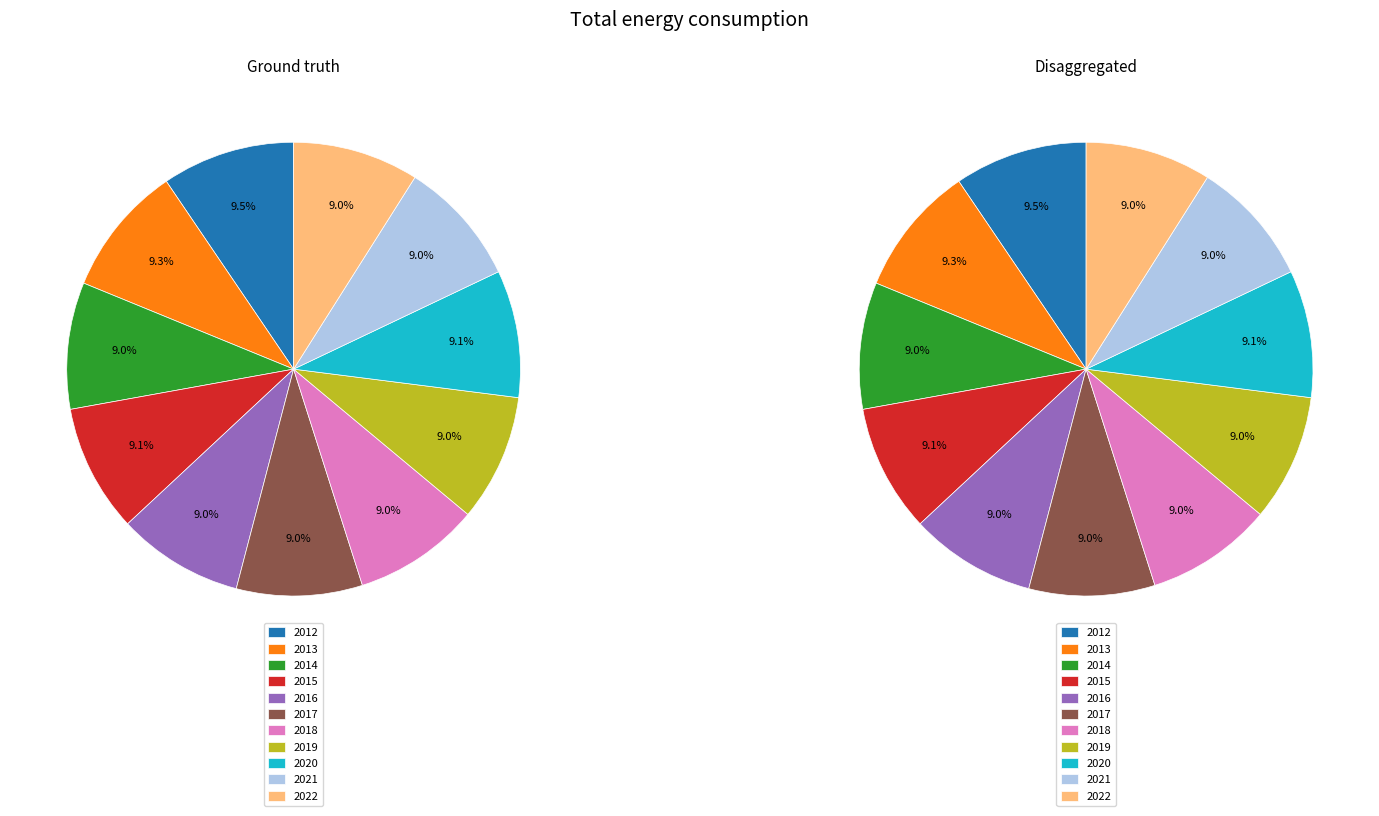

What percentage is NOT represented by 2019?

91.0%